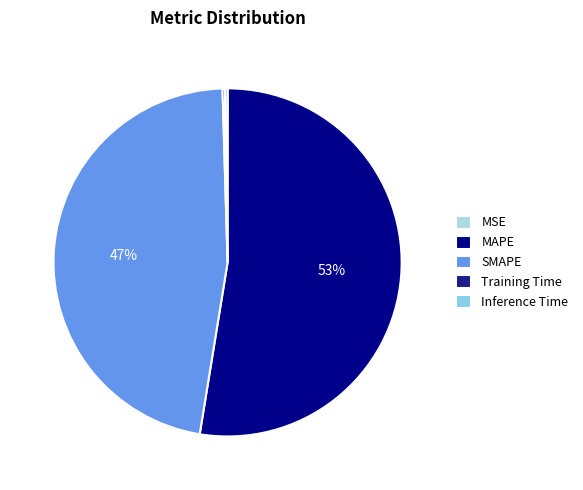

To the nearest percent, what is the average slice percentage?

20%